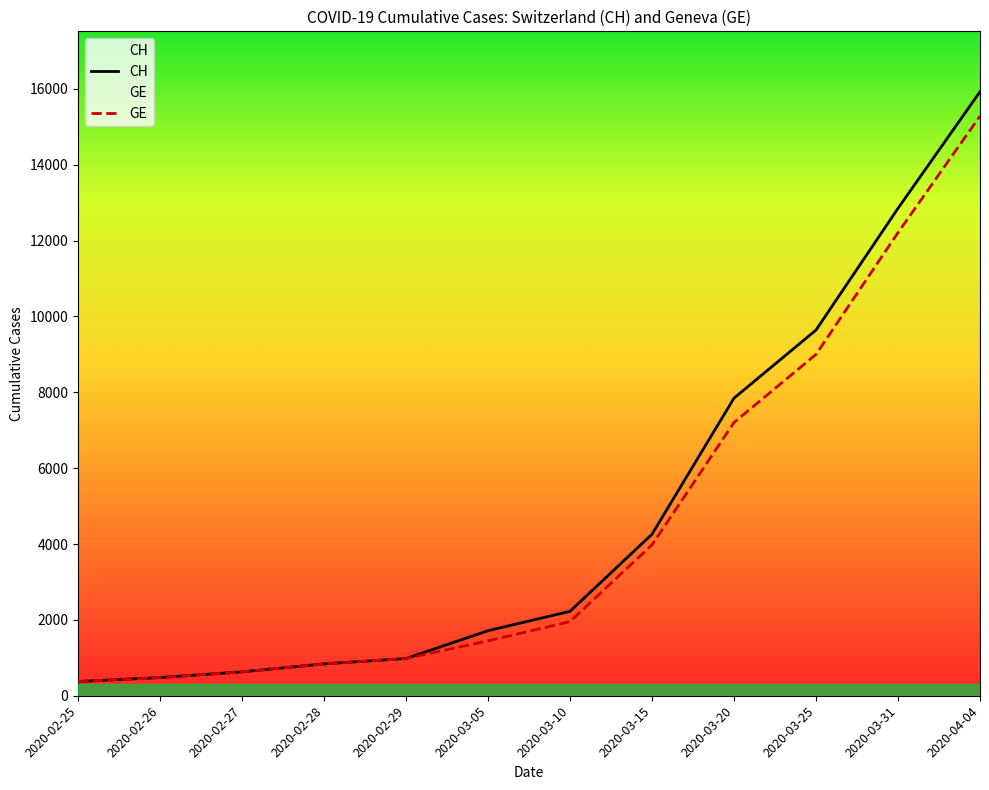

Reading left to right, list all the values displayed in this chart.

CH: 2020-02-25=375	2020-02-26=479	2020-02-27=630	2020-02-28=840	2020-02-29=981	2020-03-05=1715	2020-03-10=2226	2020-03-15=4259	2020-03-20=7847	2020-03-25=9642	2020-03-31=12852	2020-04-04=15926
GE: 2020-02-25=375	2020-02-26=479	2020-02-27=630	2020-02-28=840	2020-02-29=981	2020-03-05=1447	2020-03-10=1955	2020-03-15=3978	2020-03-20=7205	2020-03-25=9000	2020-03-31=12210	2020-04-04=15284